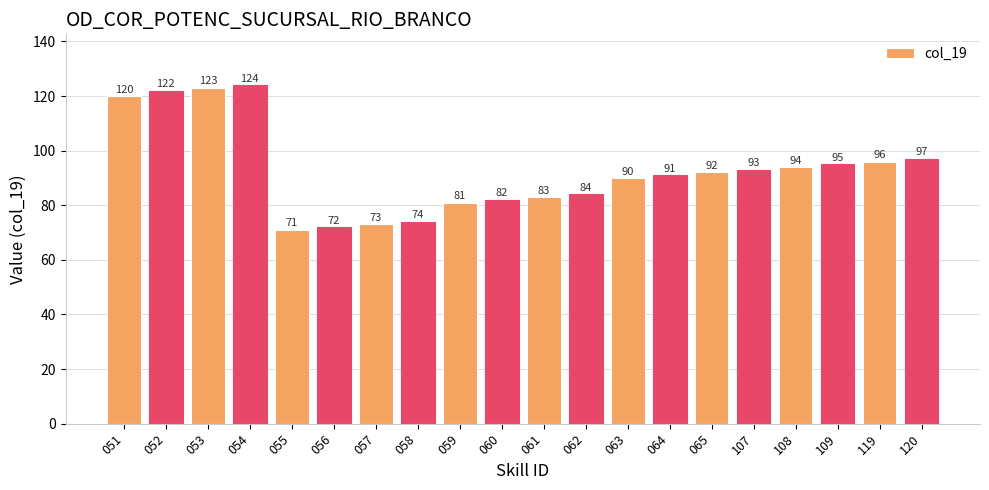

Which label corresponds to the smallest value in the chart?

055